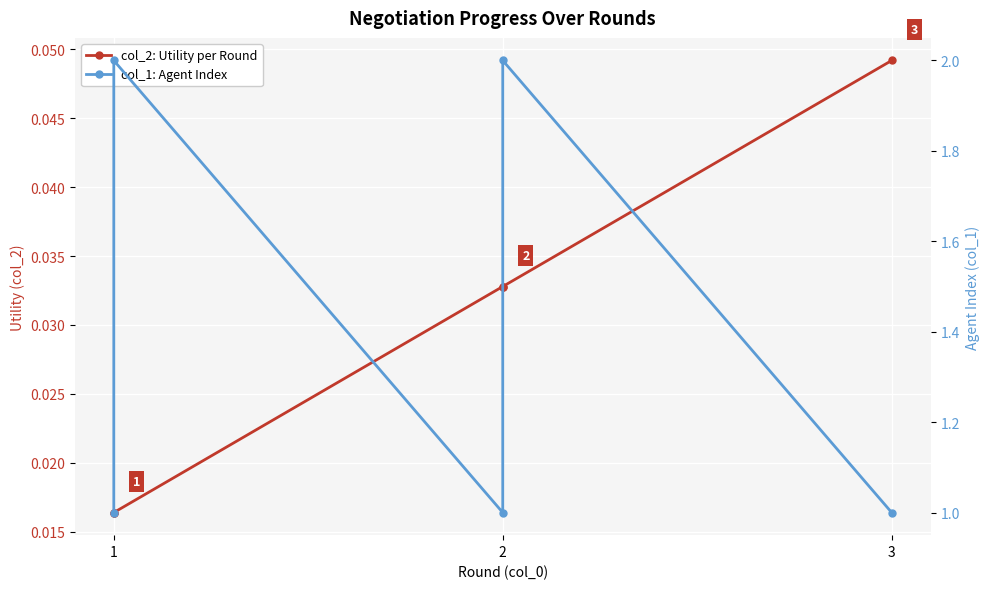

Between 1 and 2, which series saw the biggest shift?

col_1: Agent Index